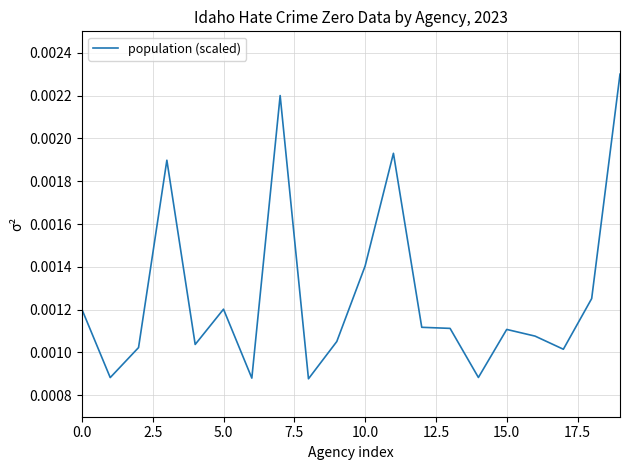

Does the chart have visible grid lines?

Yes